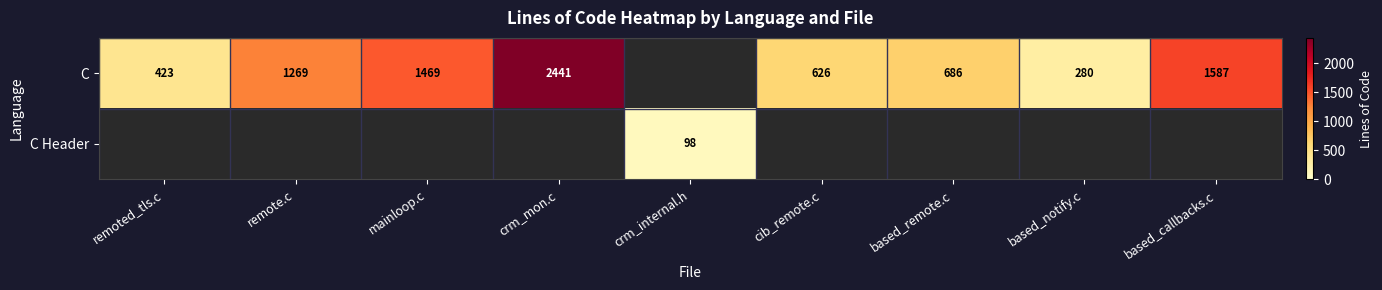

The value of C at cib_remote.c is 626. True or false?

True